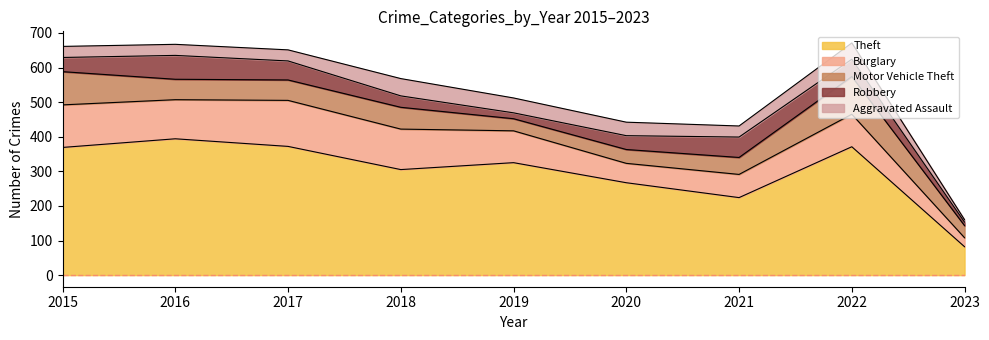

The value of Burglary at 2019 is 63. True or false?

False